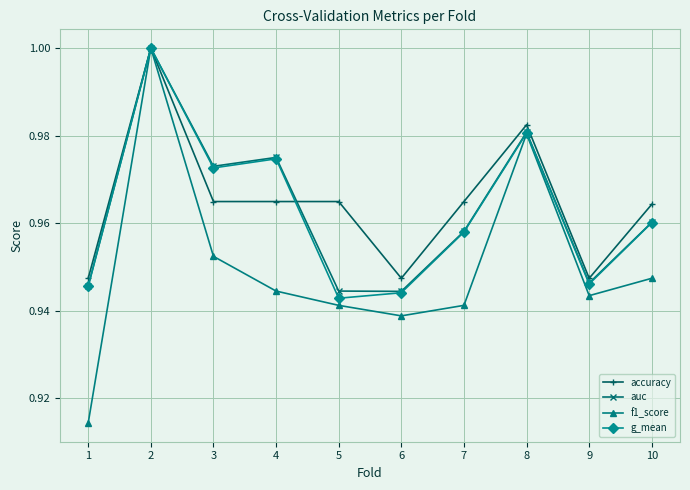

What is the total value across all series at 4?

3.9